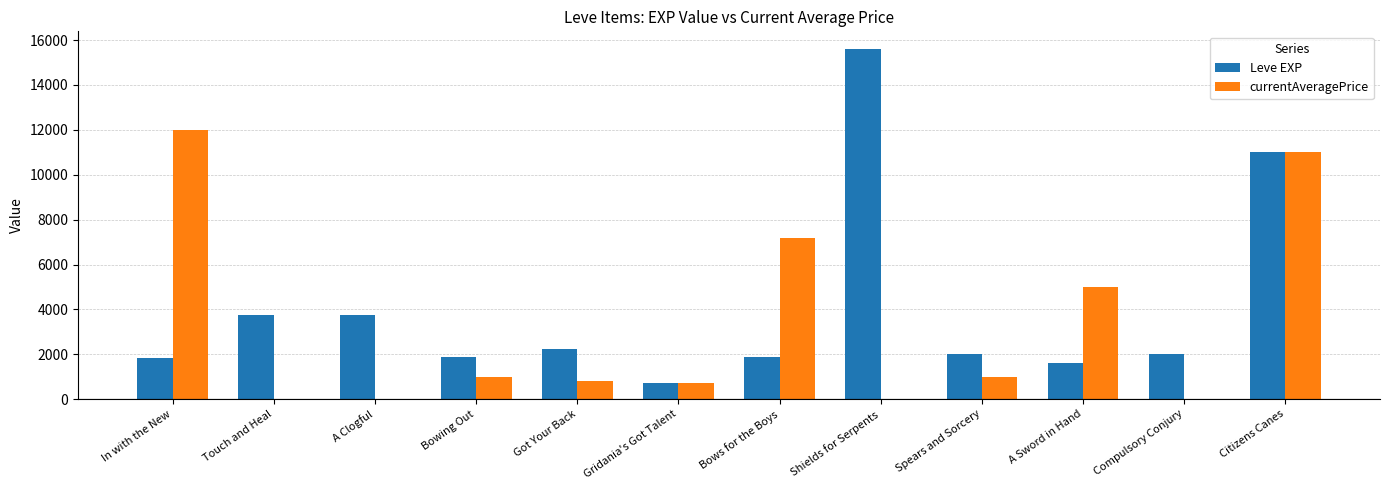

True or false: Leve EXP has a value of 2219 at Got Your Back.

True